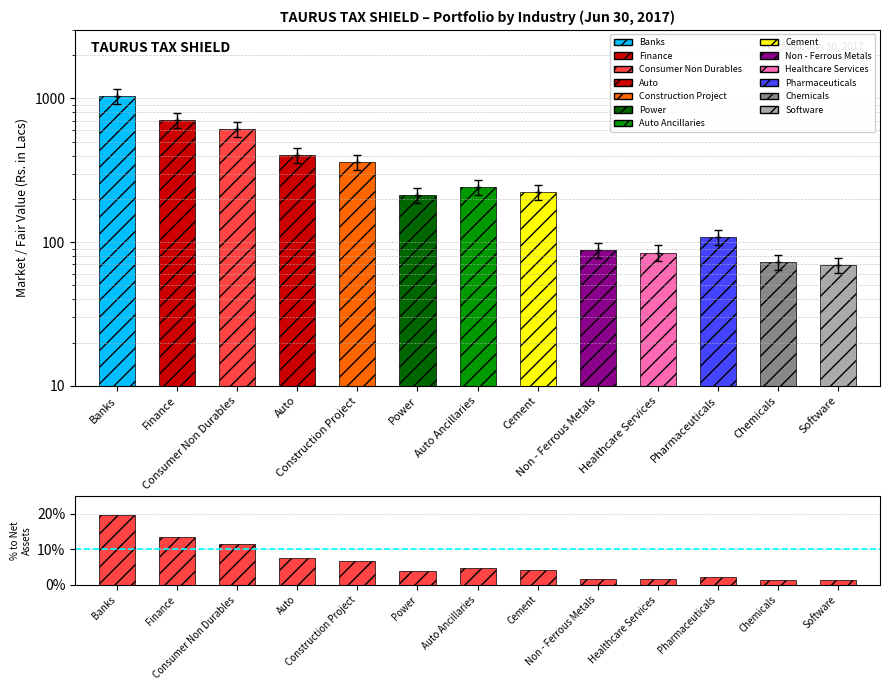

How many bars are there in total?

13